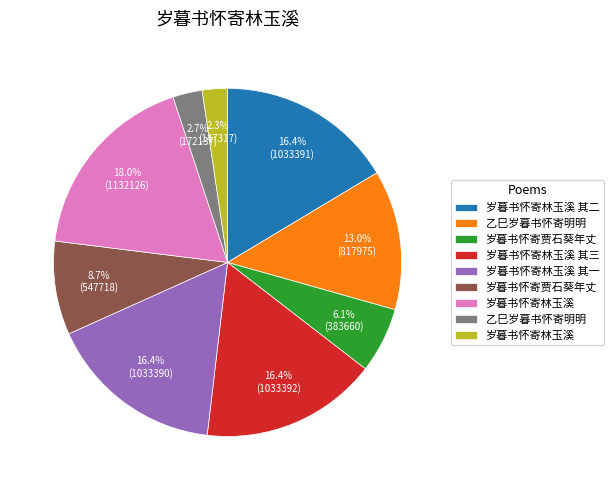

Is there a majority slice in this chart?

No